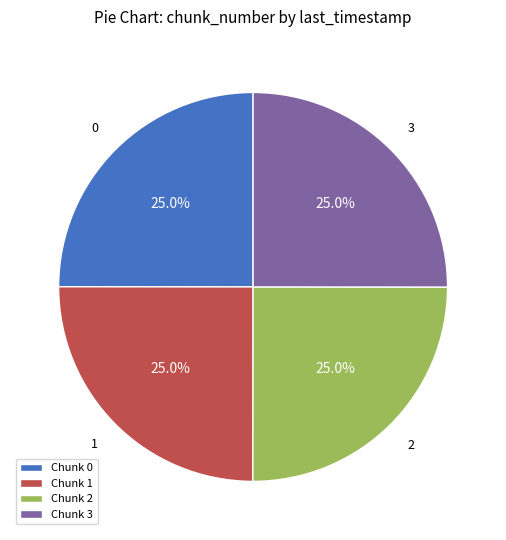

Count the number of slices in the pie.

4